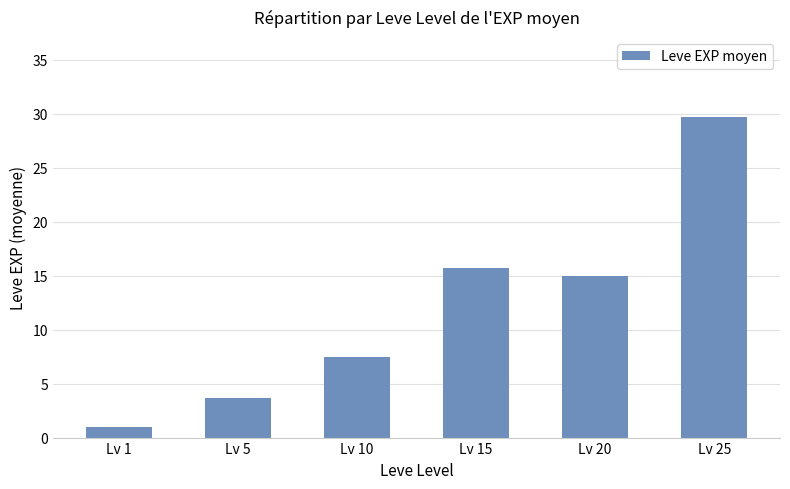

What is the difference between the maximum and minimum values?

28.7